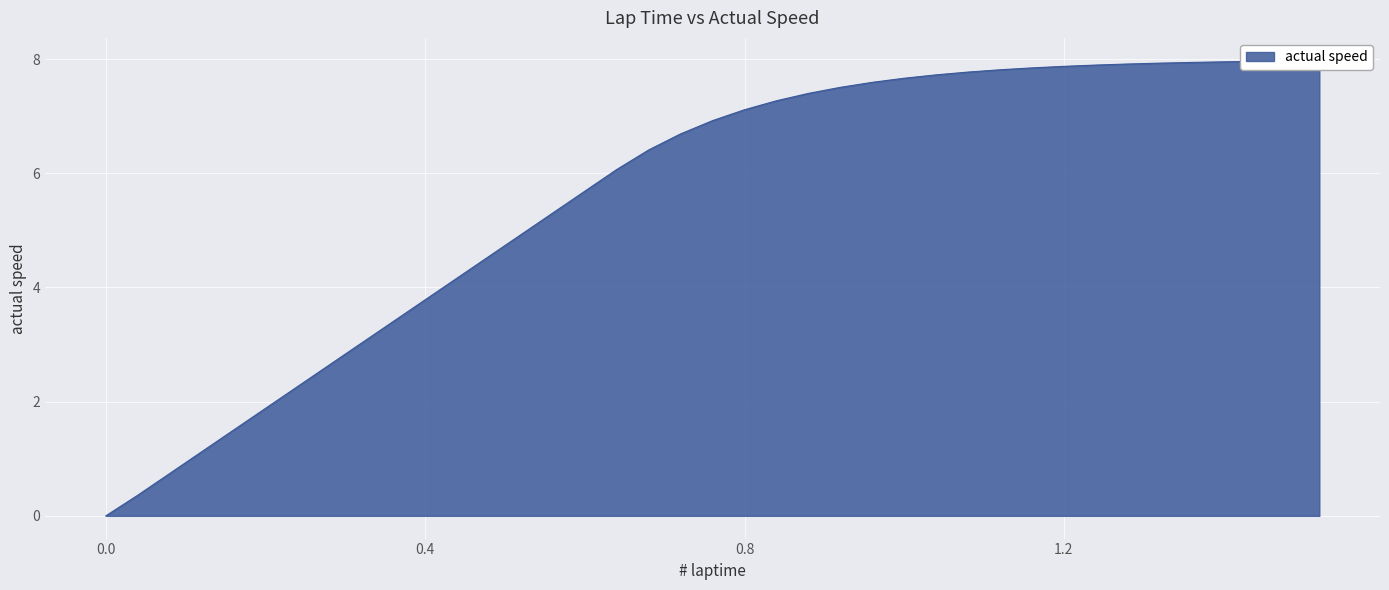

How many lines are shown in the chart?

1